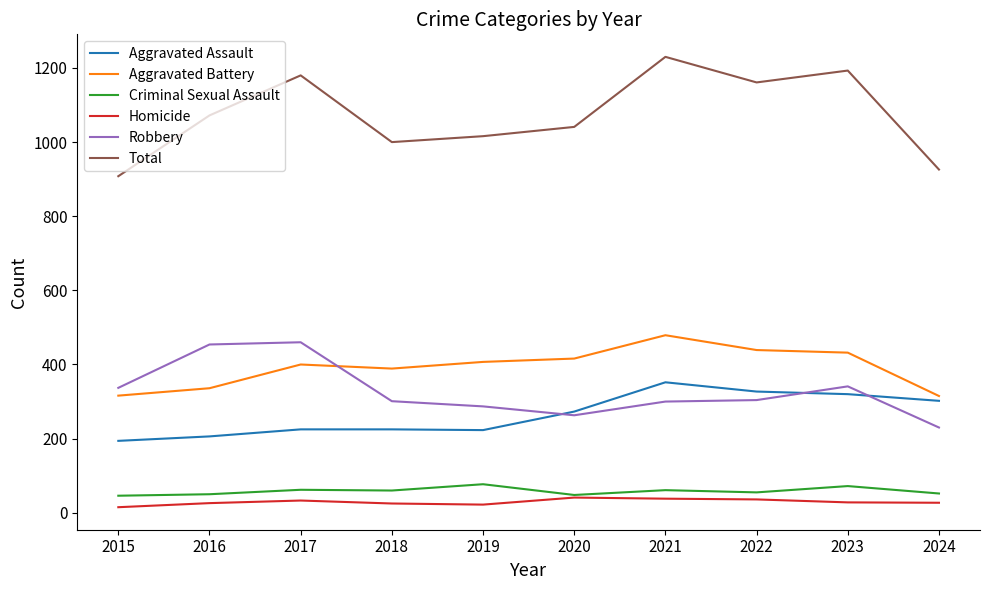

Rank the series by their maximum value, from lowest to highest.

Homicide, Criminal Sexual Assault, Aggravated Assault, Robbery, Aggravated Battery, Total